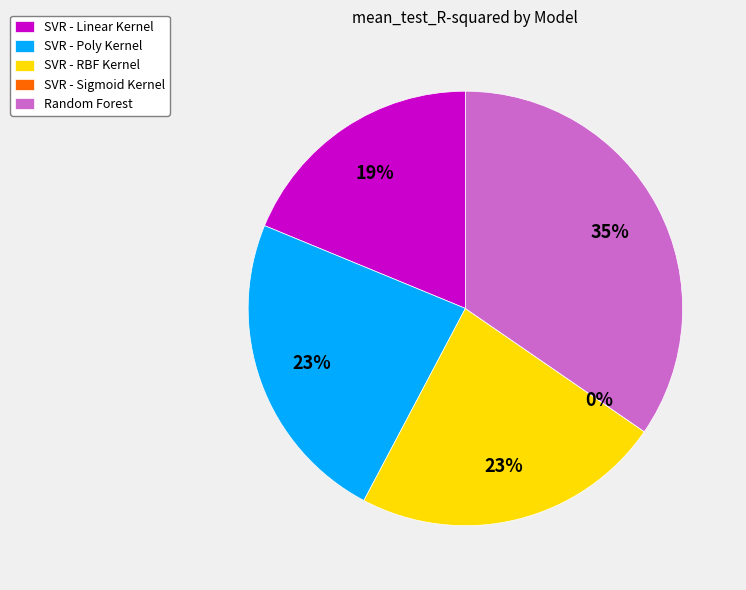

To the nearest percent, what is the combined percentage of Random Forest and SVR - Sigmoid Kernel?

35%